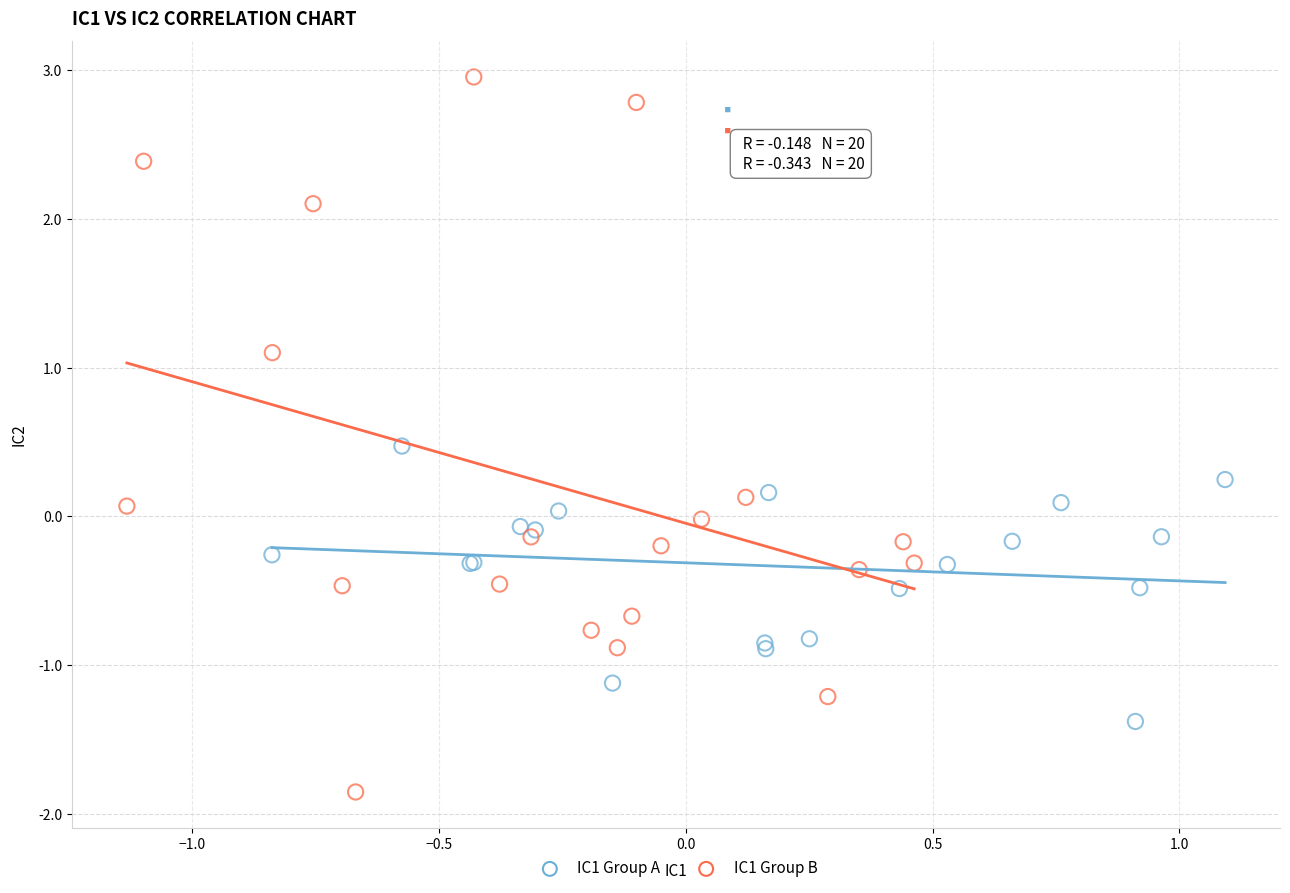

Which series reaches the minimum Y coordinate?

IC1 Group B